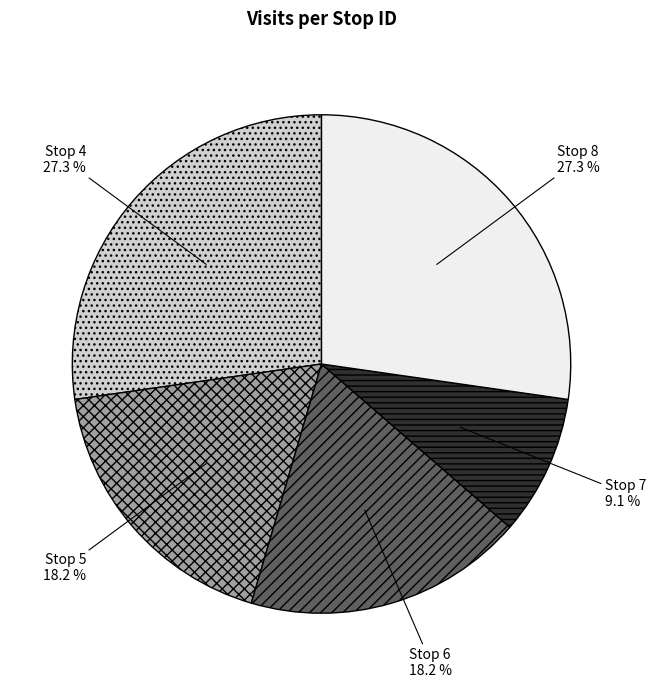

Which has a higher value, Stop 4 or Stop 5?

Stop 4